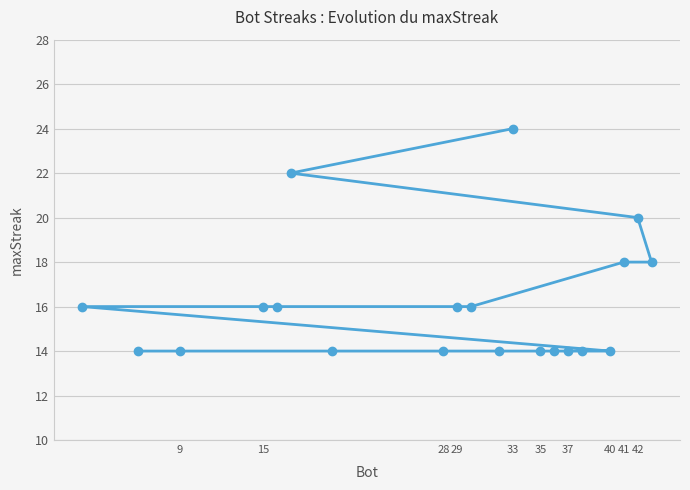

Is it true that the value at 37 is 14?

True